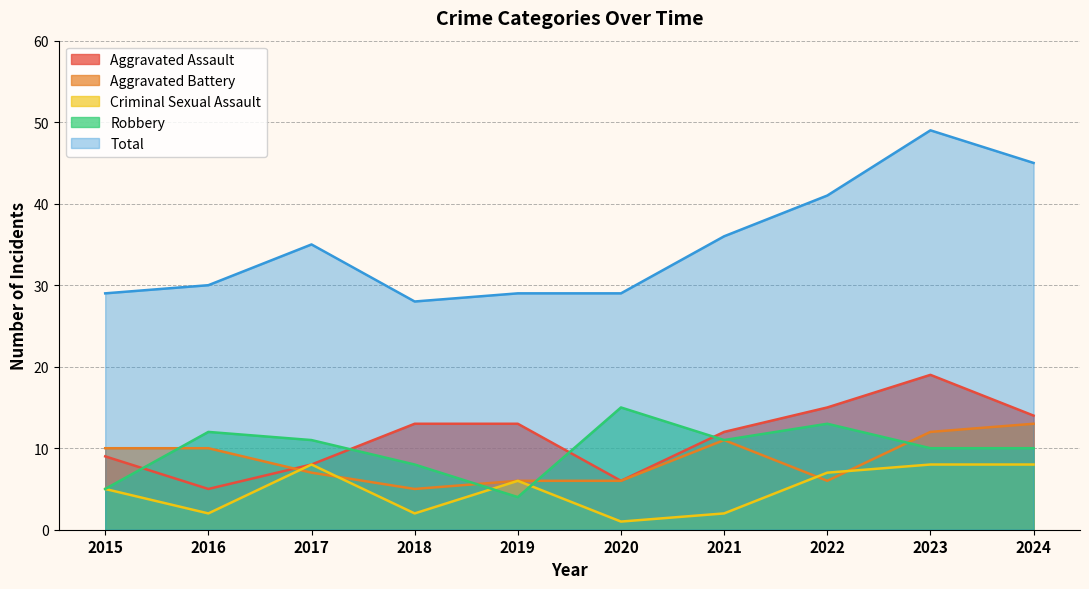

Does the chart display data point markers on the line(s)?

No